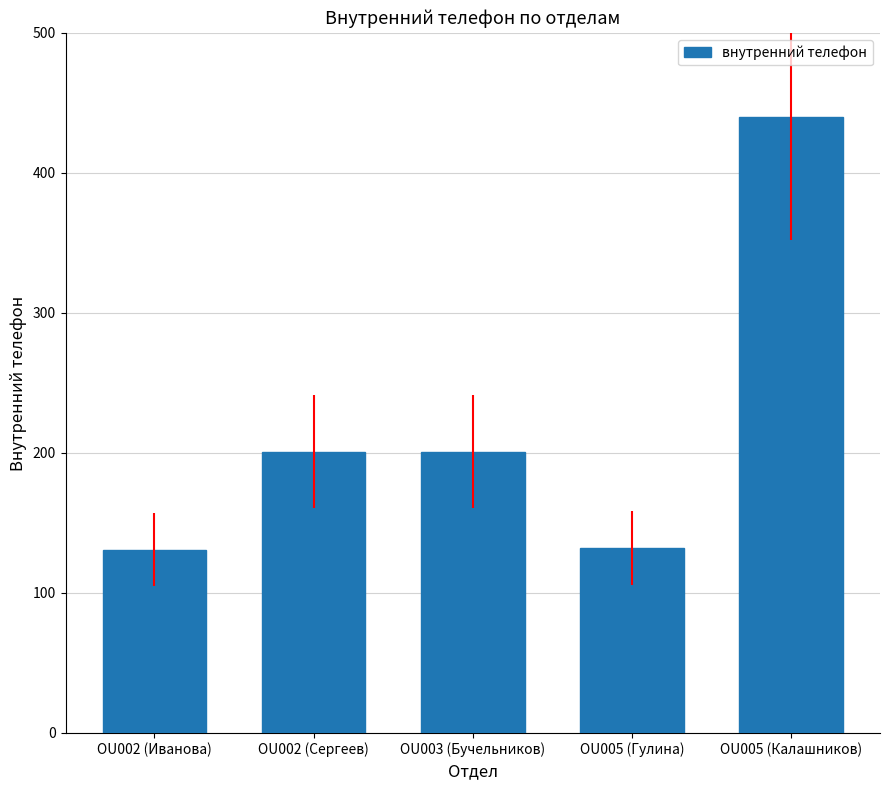

Count the number of data series in this chart.

1